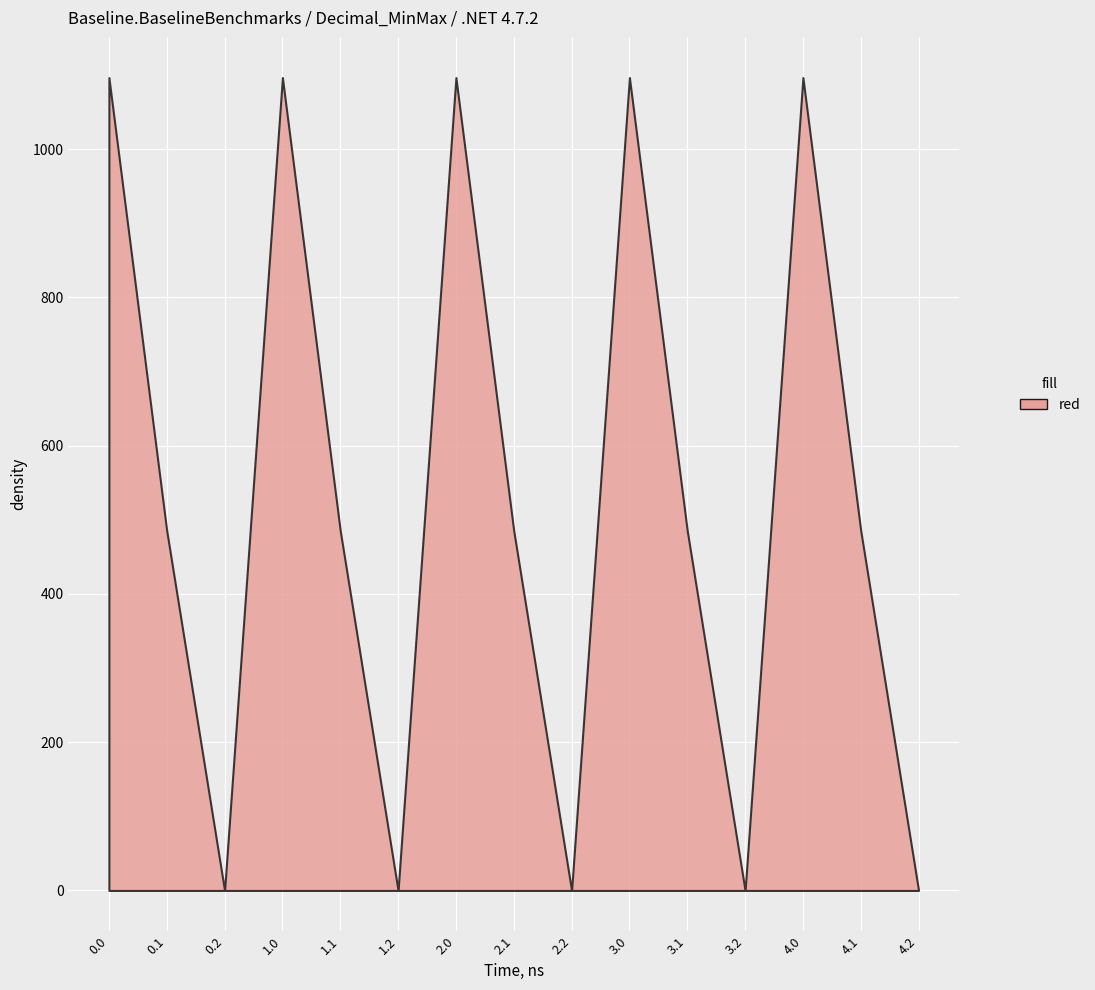

What is the difference between the maximum and minimum values?

1096.7